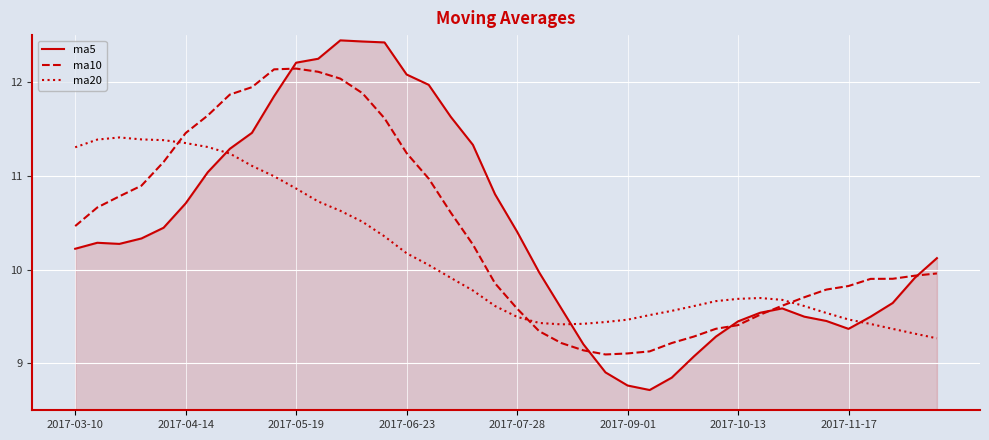

Which series has the widest spread of values?

ma5